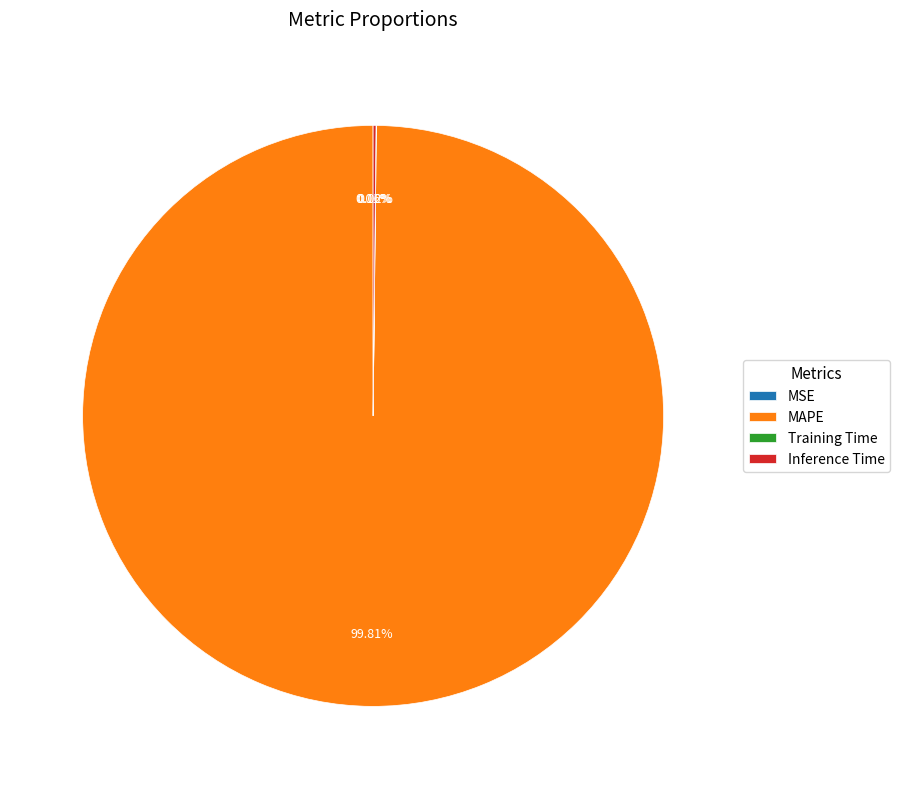

Does any single category account for the majority?

Yes